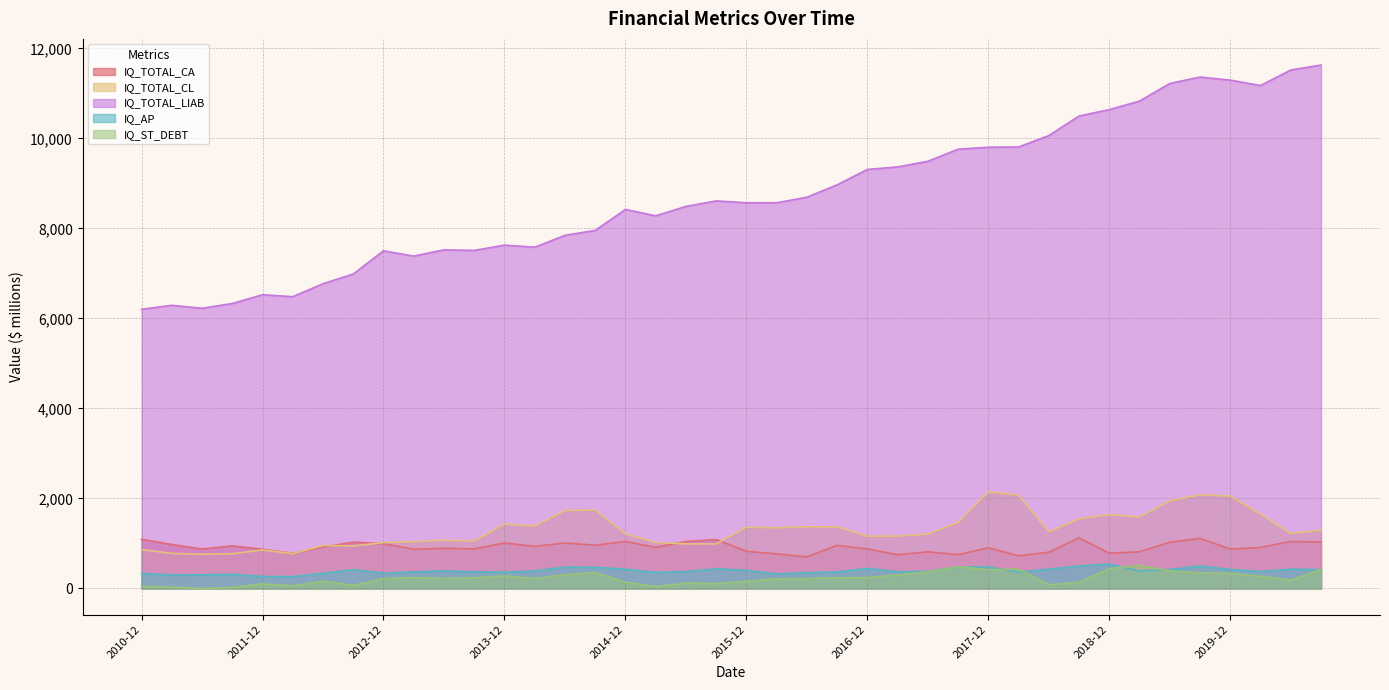

Is it true that IQ_AP equals 892.6 at 2019-09-30?

False